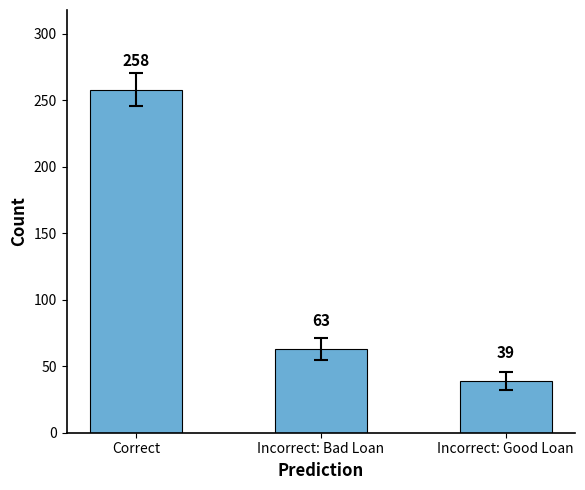

Reading left to right, list all the values displayed in this chart.

Correct=258	Incorrect: Bad Loan=63	Incorrect: Good Loan=39